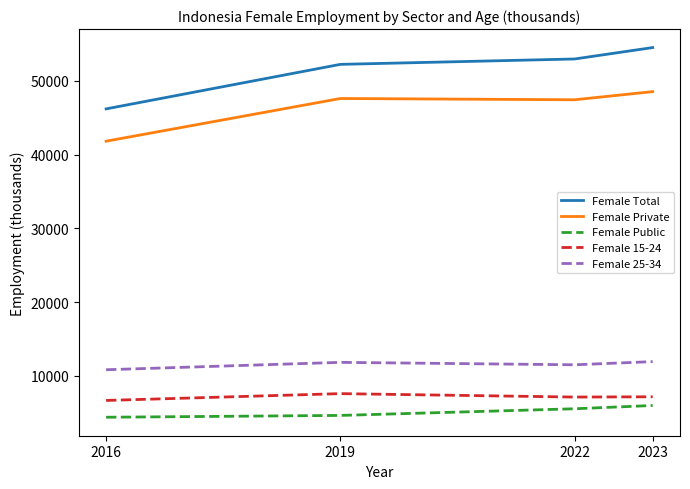

Count the number of categories in the chart.

4